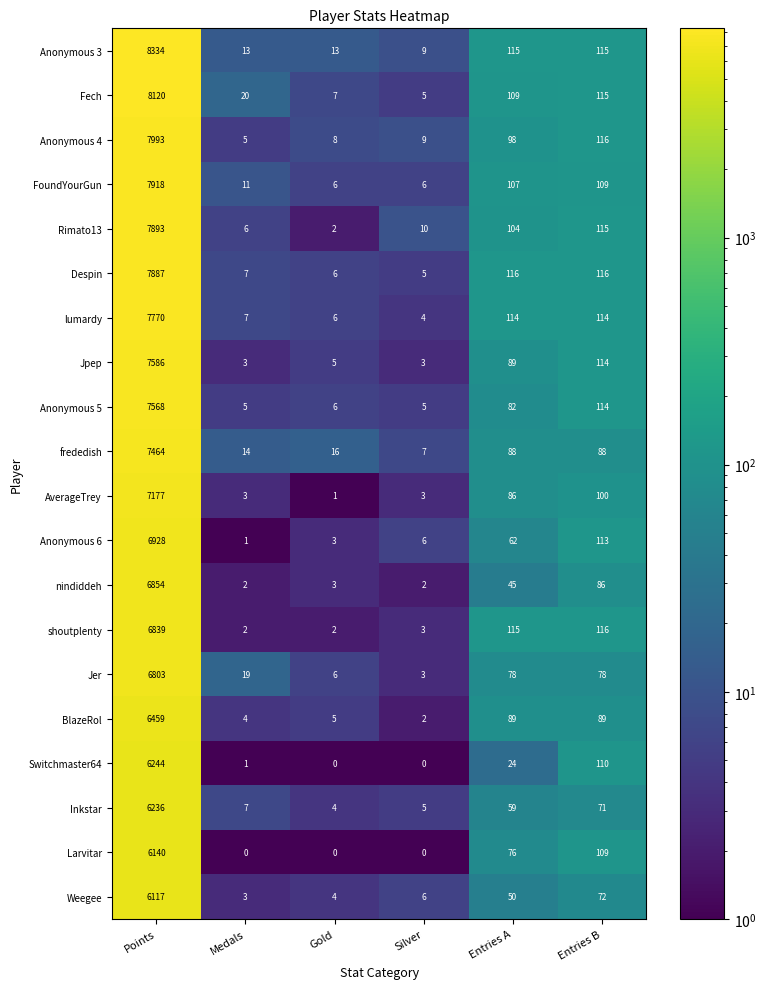

Count the number of categories in the chart.

6